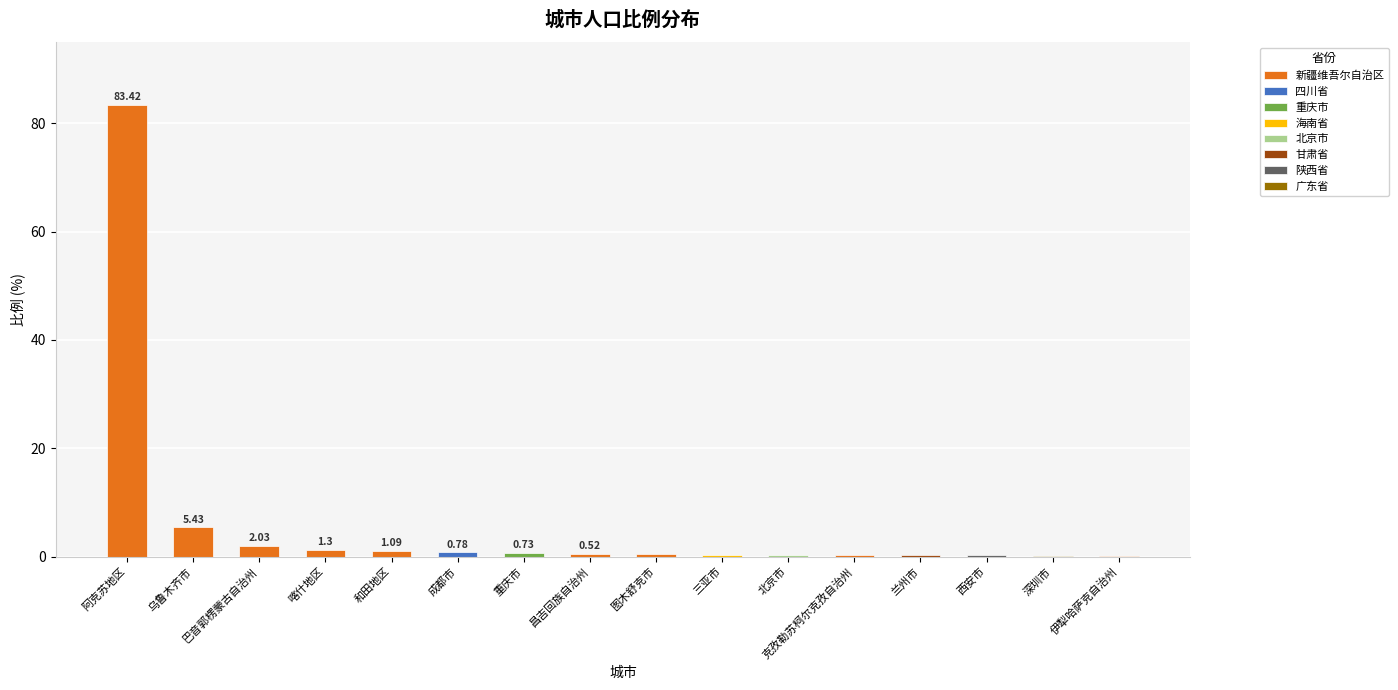

What is the approximate value at 西安市?

0.3